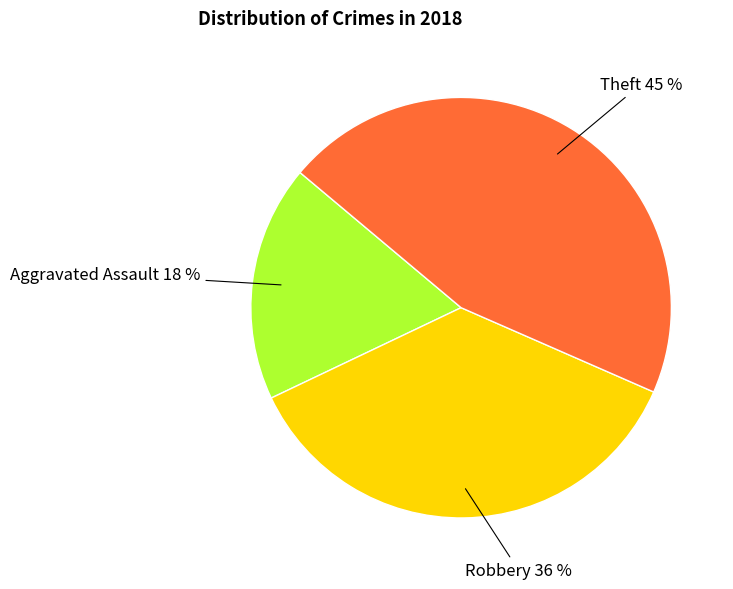

What is the smallest slice in the pie chart?

Aggravated Assault